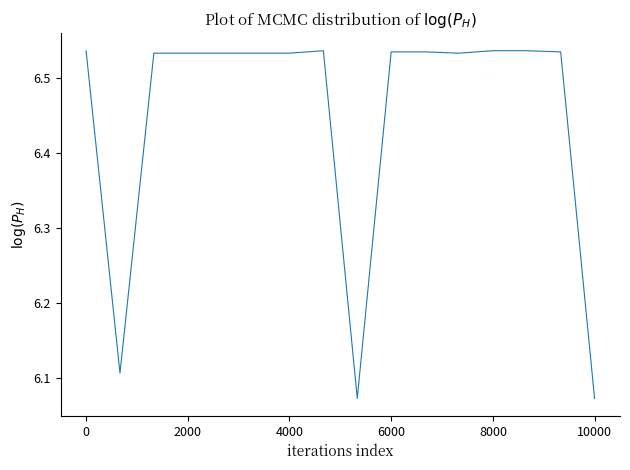

How many lines are shown in the chart?

1